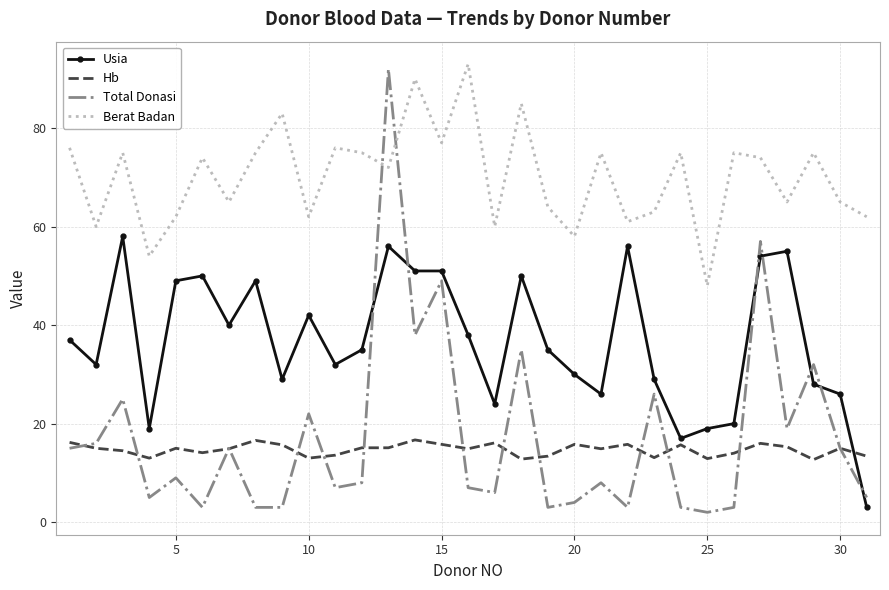

What is the maximum value for Total Donasi?

92.0